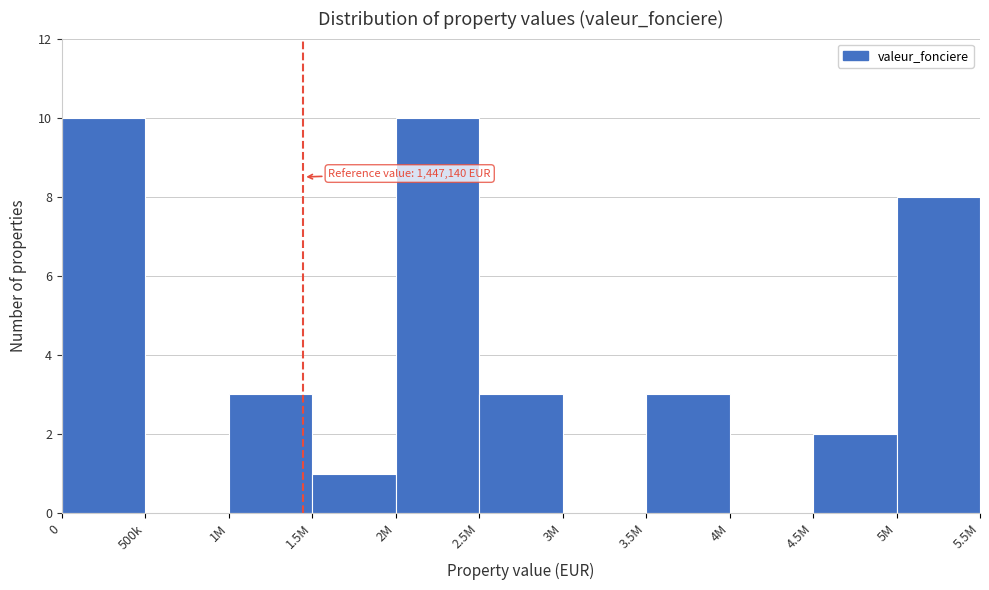

Reading left to right, list all the values displayed in this chart.

0=10	500k=0	1M=3	1.5M=1	2M=10	2.5M=3	3M=0	3.5M=3	4M=0	4.5M=2	5M=8